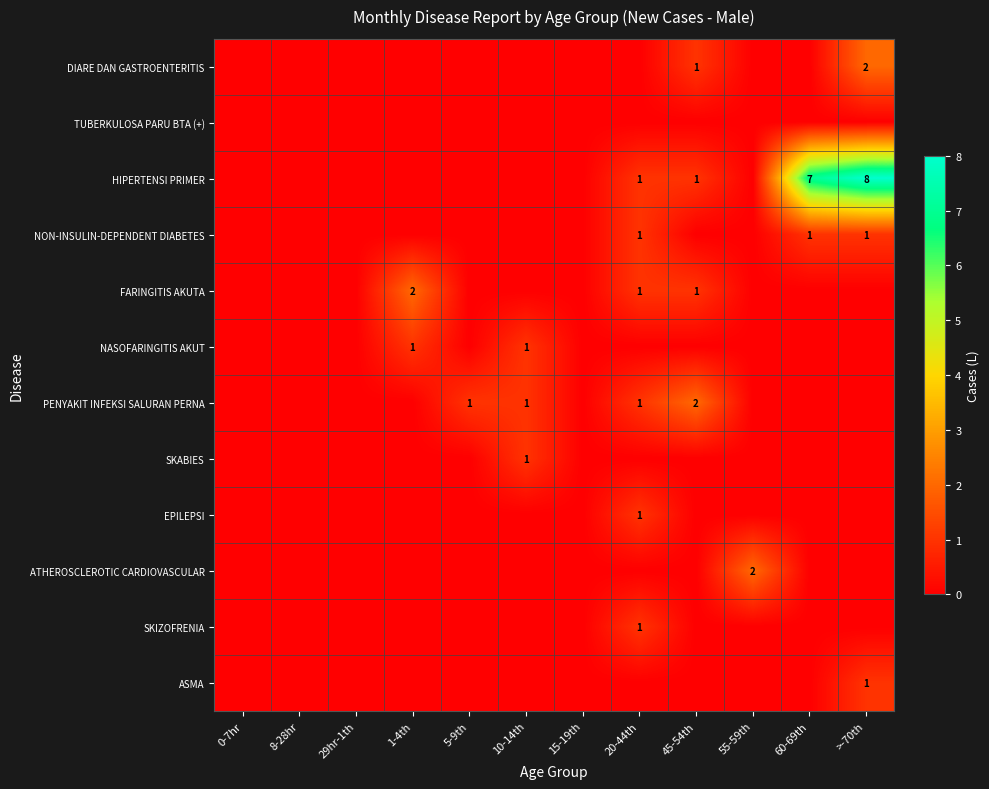

Is it true that HIPERTENSI PRIMER equals 0 at 10-14th?

True